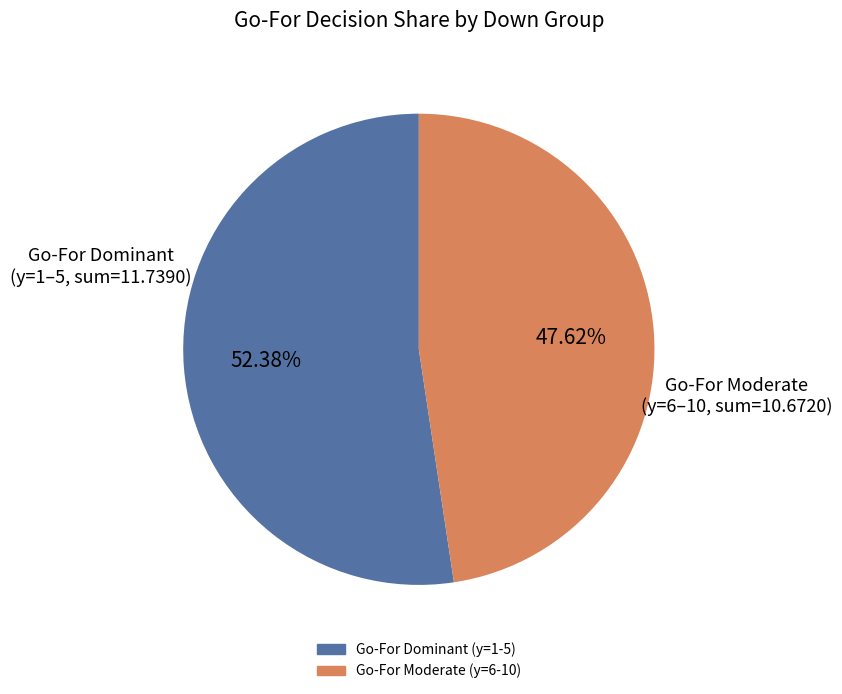

Does any single category account for the majority?

Yes